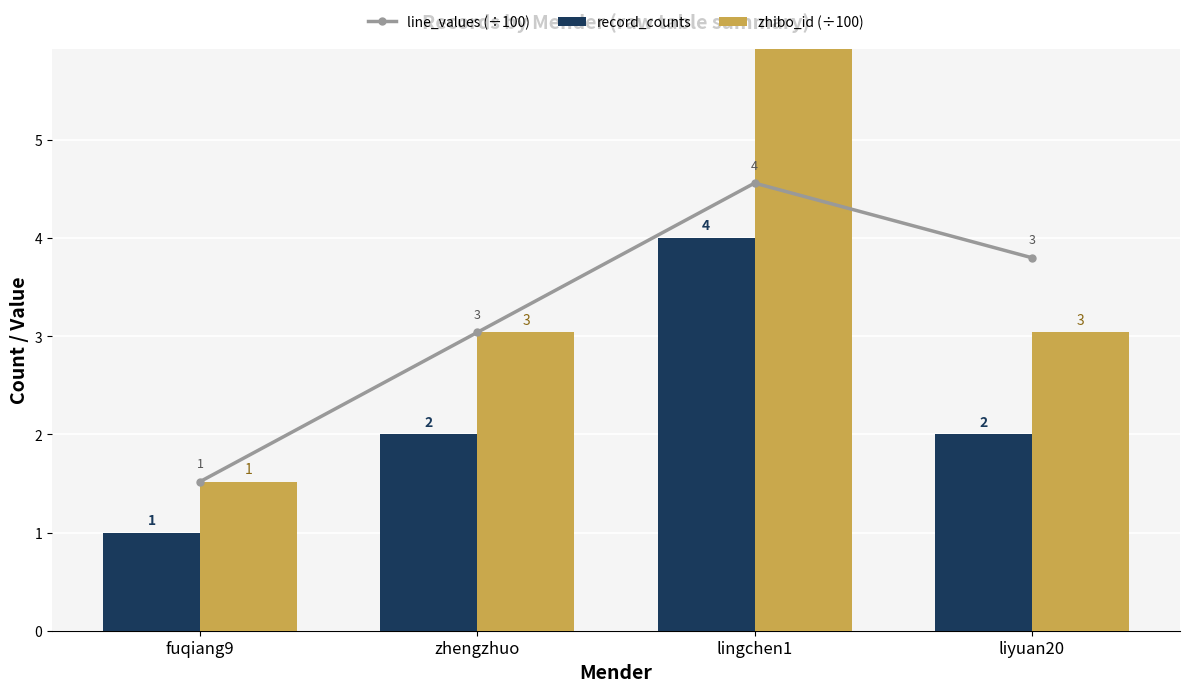

How many categories are shown in the chart?

4